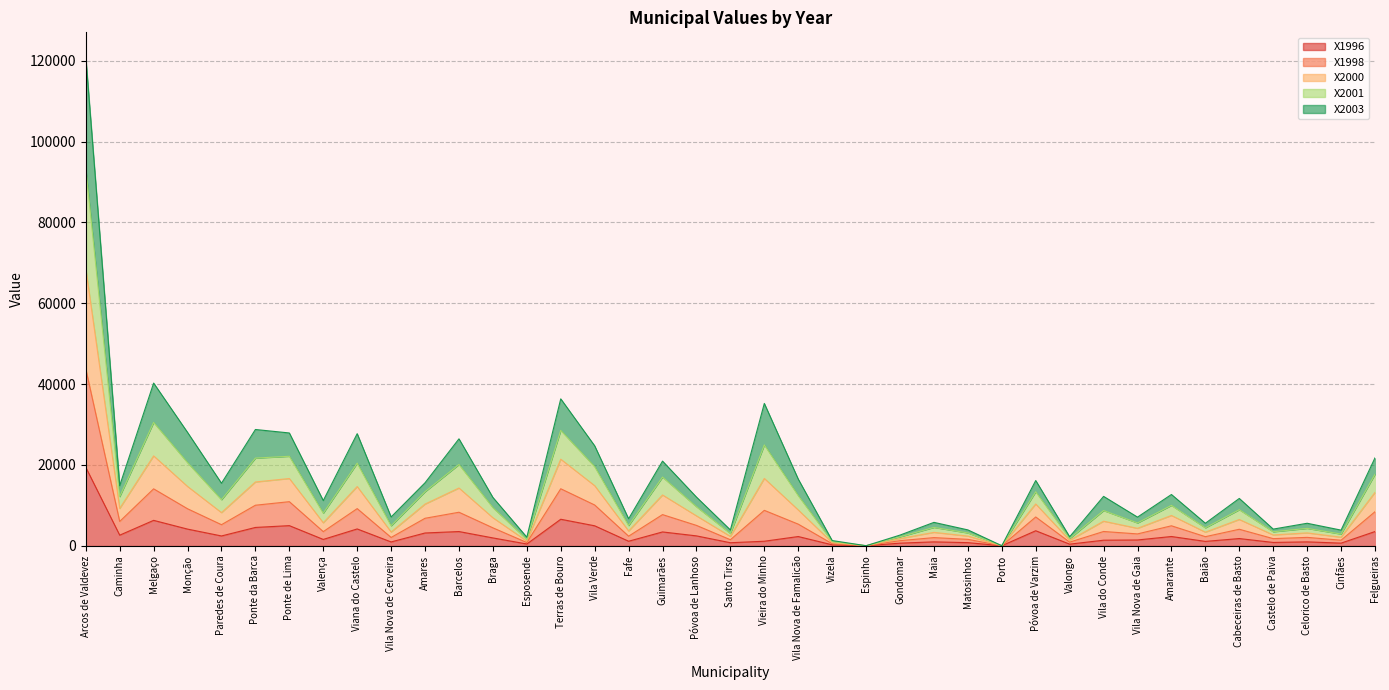

Is it true that X1998 equals 1518.5 at Gondomar?

False